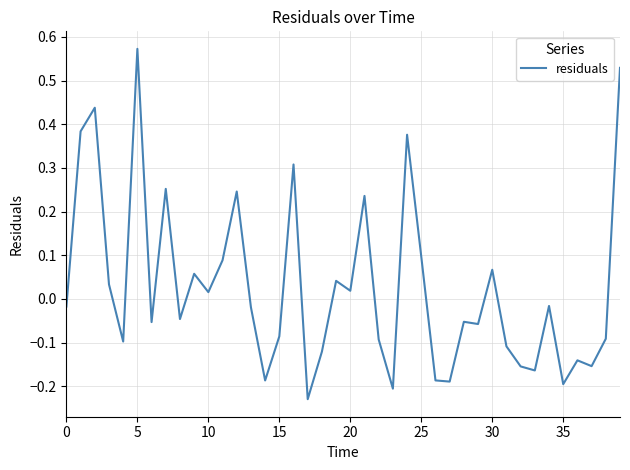

What is the difference between the maximum and minimum values?

0.8